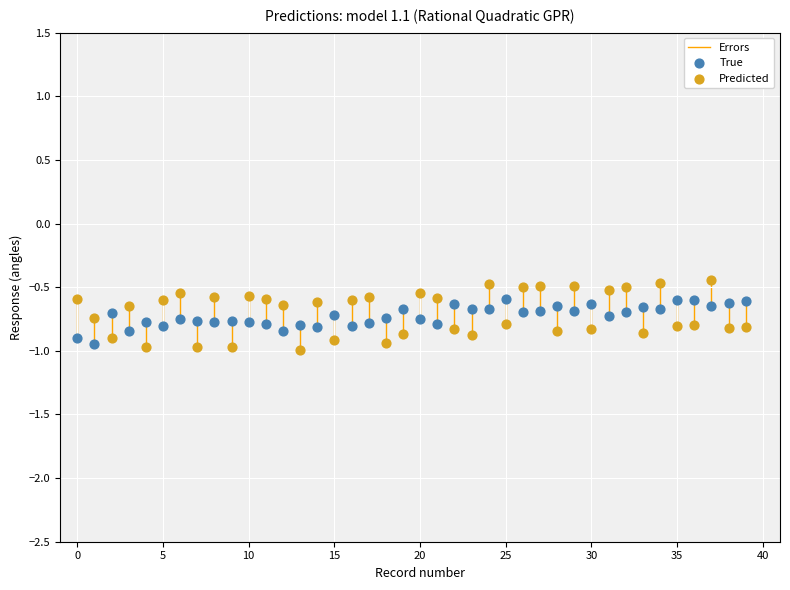

Across all data points, what is the range of Y values (max minus min)?

0.6